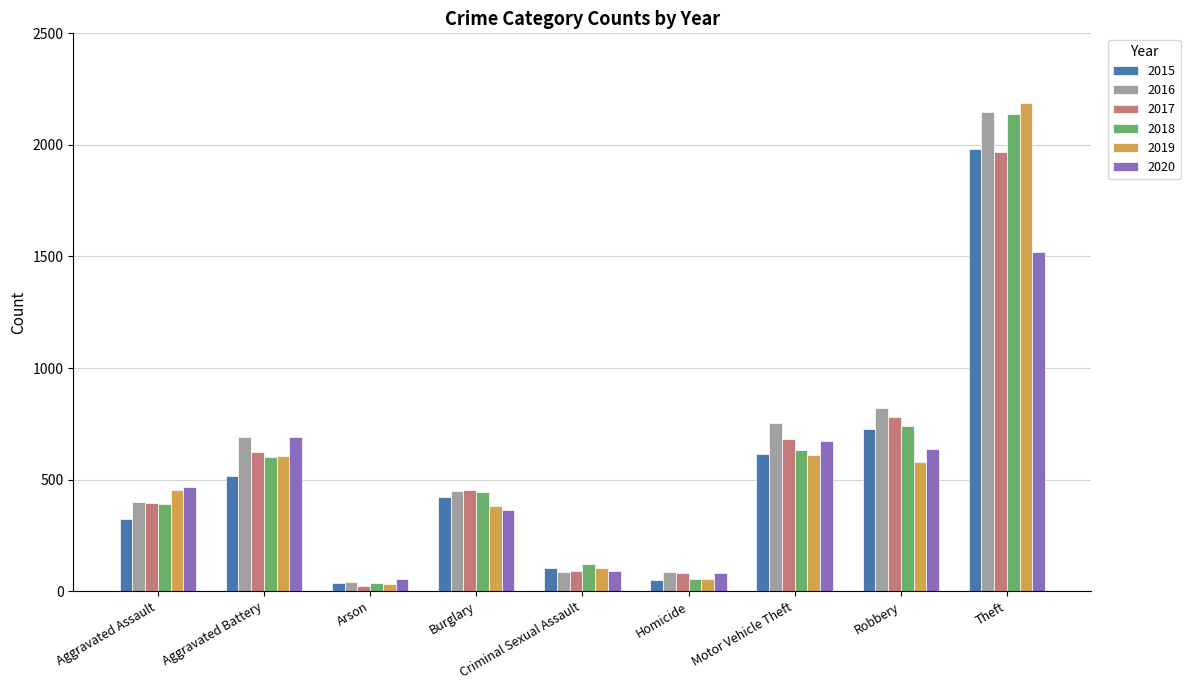

What is the sum of the 2019 values at Homicide and Burglary?

436